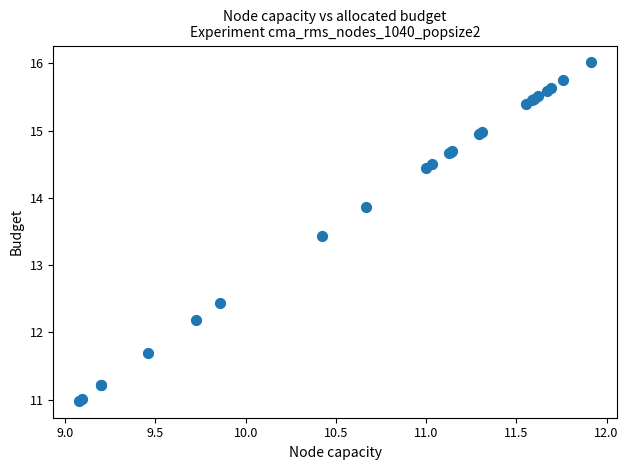

What Y value in the scatter plot is closest to 13?

13.4